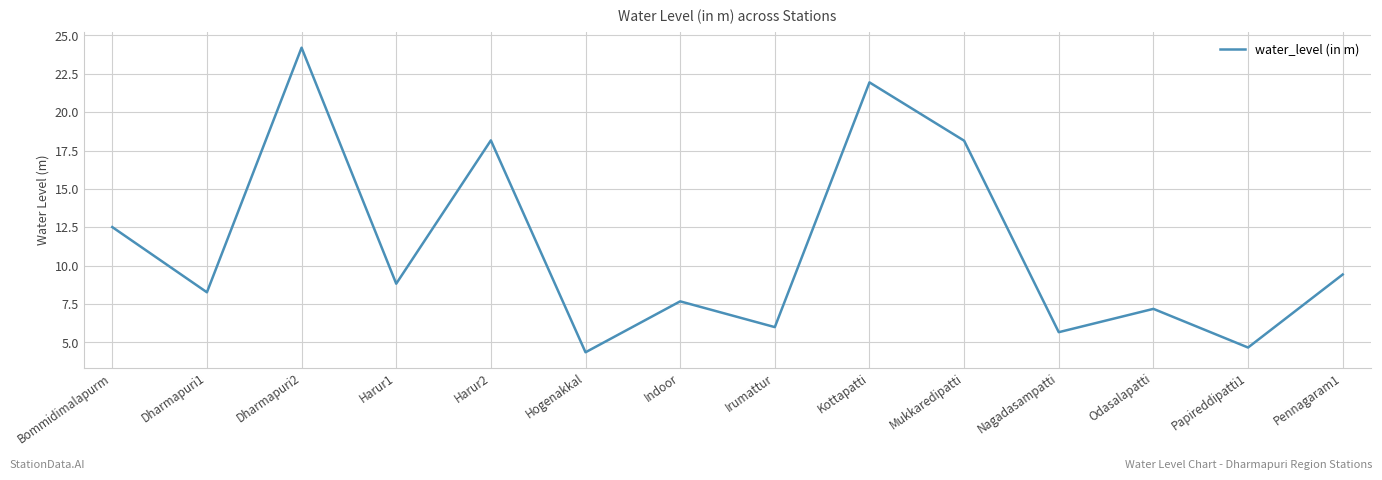

At which label does the data first exceed 8?

Bommidimalapurm